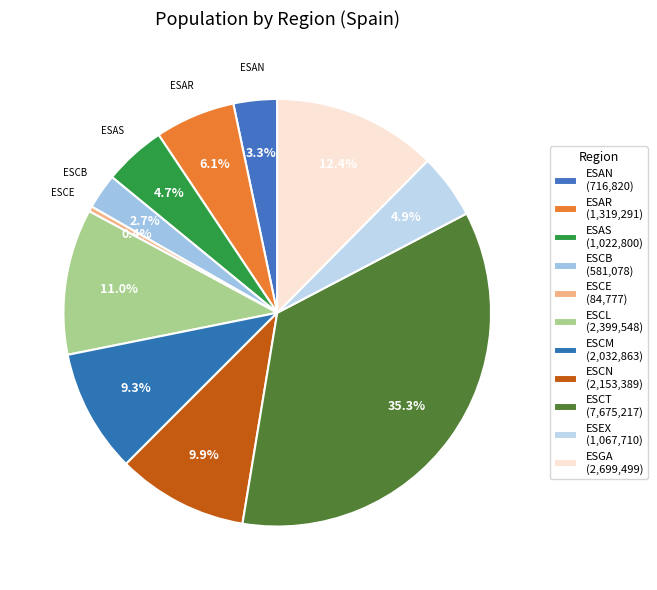

Rank the categories by value from highest to lowest.

ESCT, ESGA, ESCL, ESCN, ESCM, ESAR, ESEX, ESAS, ESAN, ESCB, ESCE